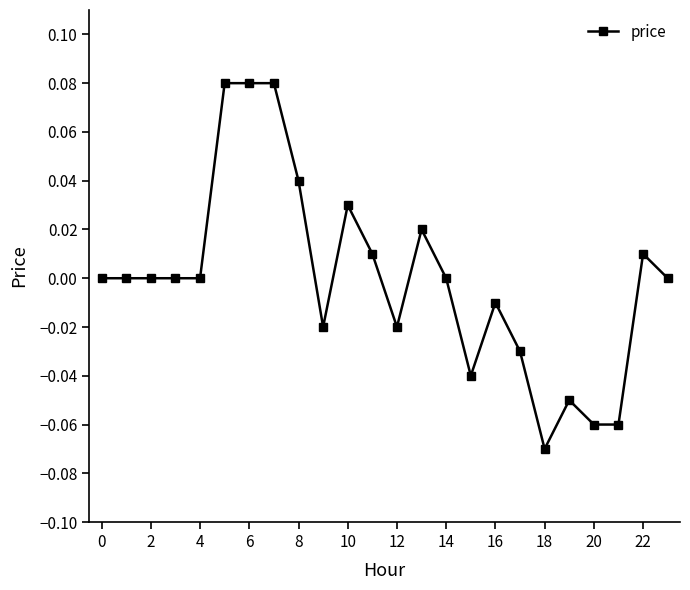

True or false: the data has more than 1 interior local peaks.

True